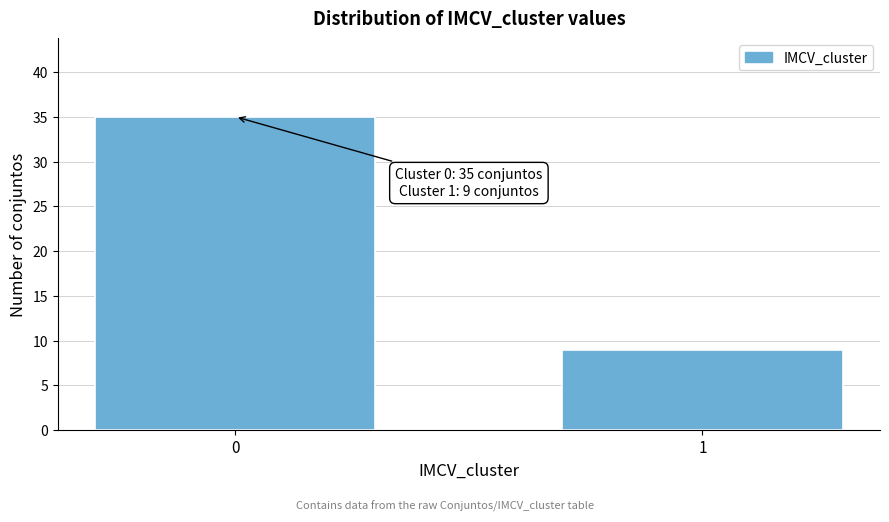

Reading left to right, extract all data points from this chart.

35	9